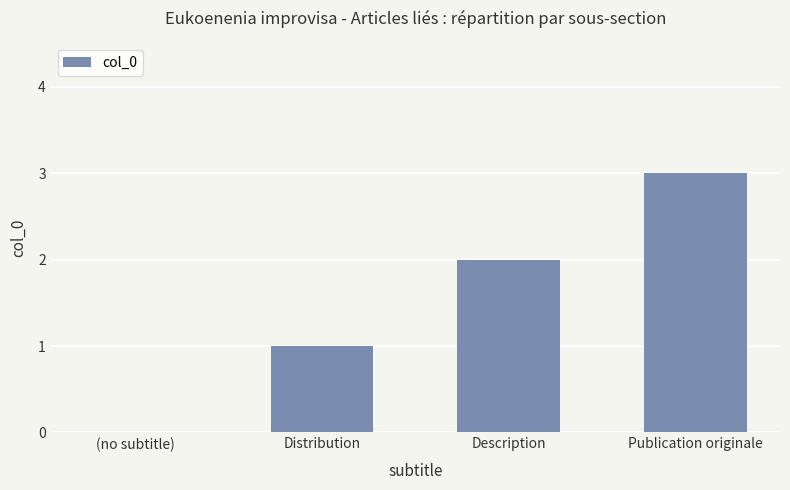

The value at Description is 3. True or false?

False